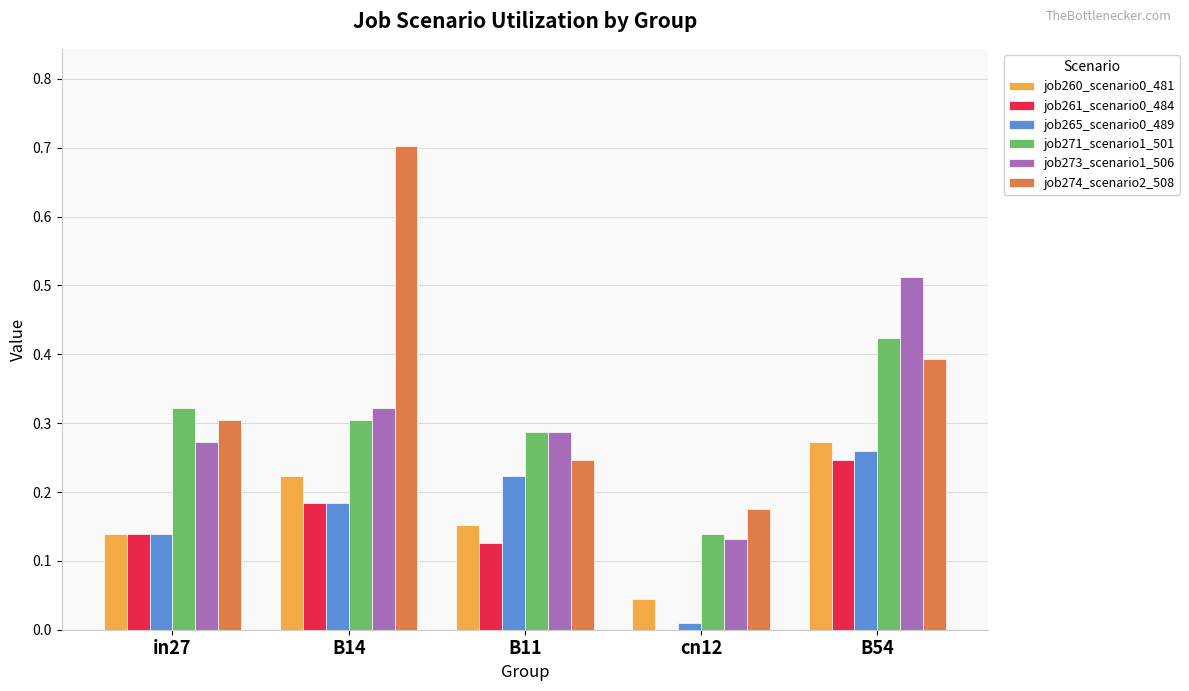

What is the sum of all job265_scenario0_489 values?

0.8